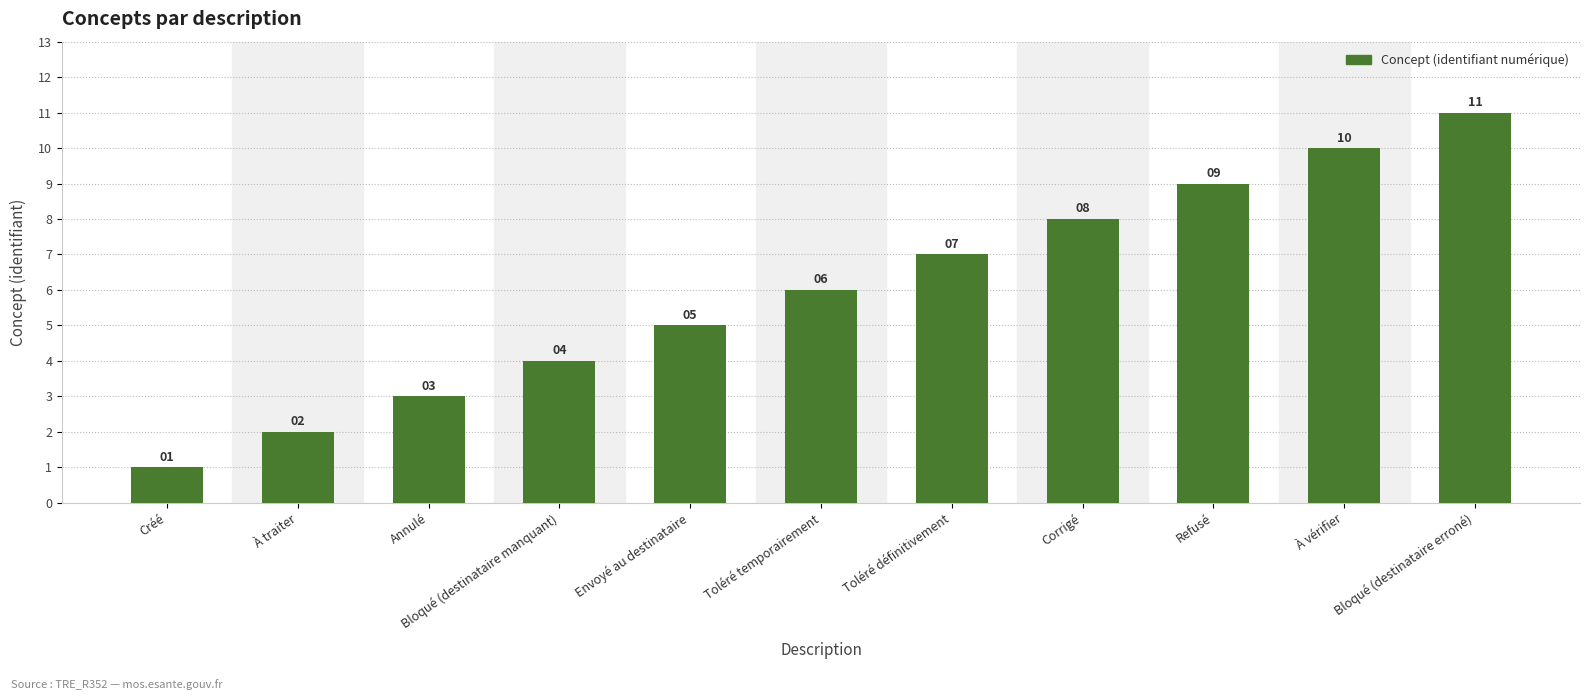

Is it true that the value at Toléré définitivement is 9?

False